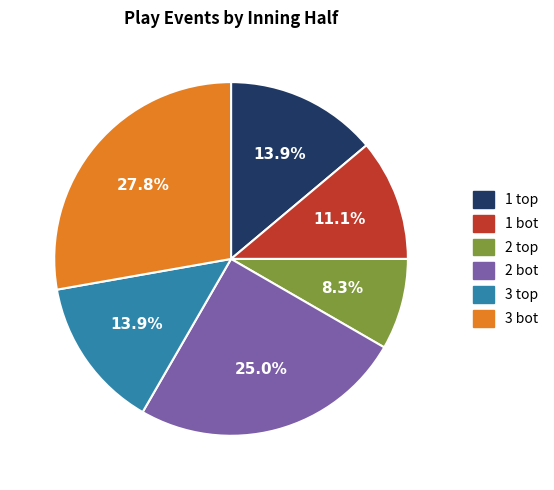

What is the largest slice in the pie chart?

3 bot